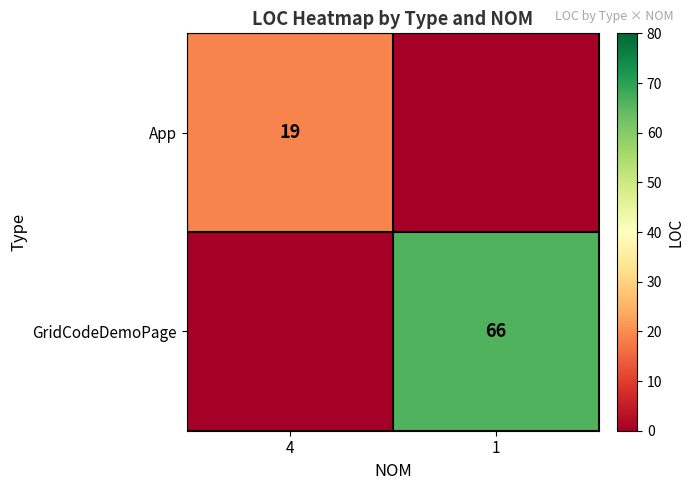

True or false: GridCodeDemoPage has a value of 88 at 1.

False